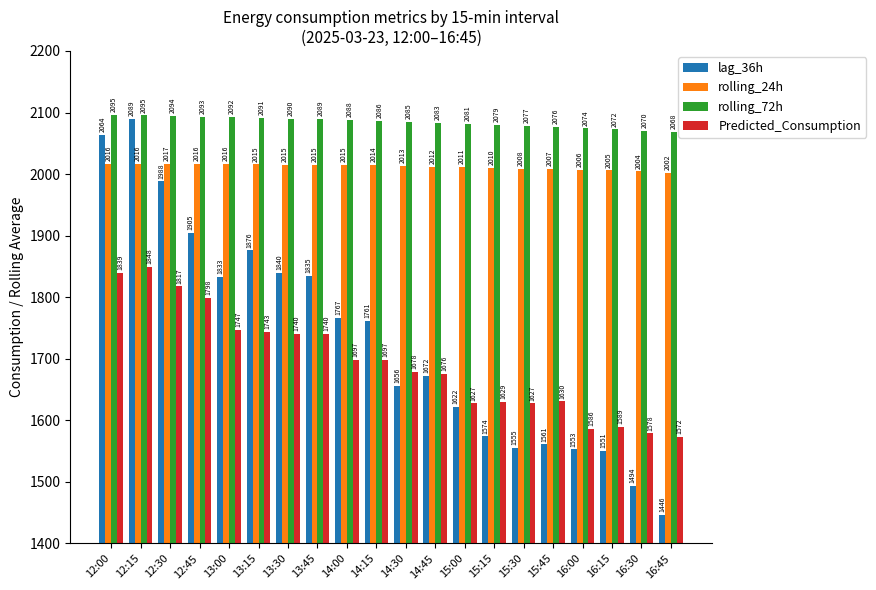

At which category is the sum across all series the highest?

12:15